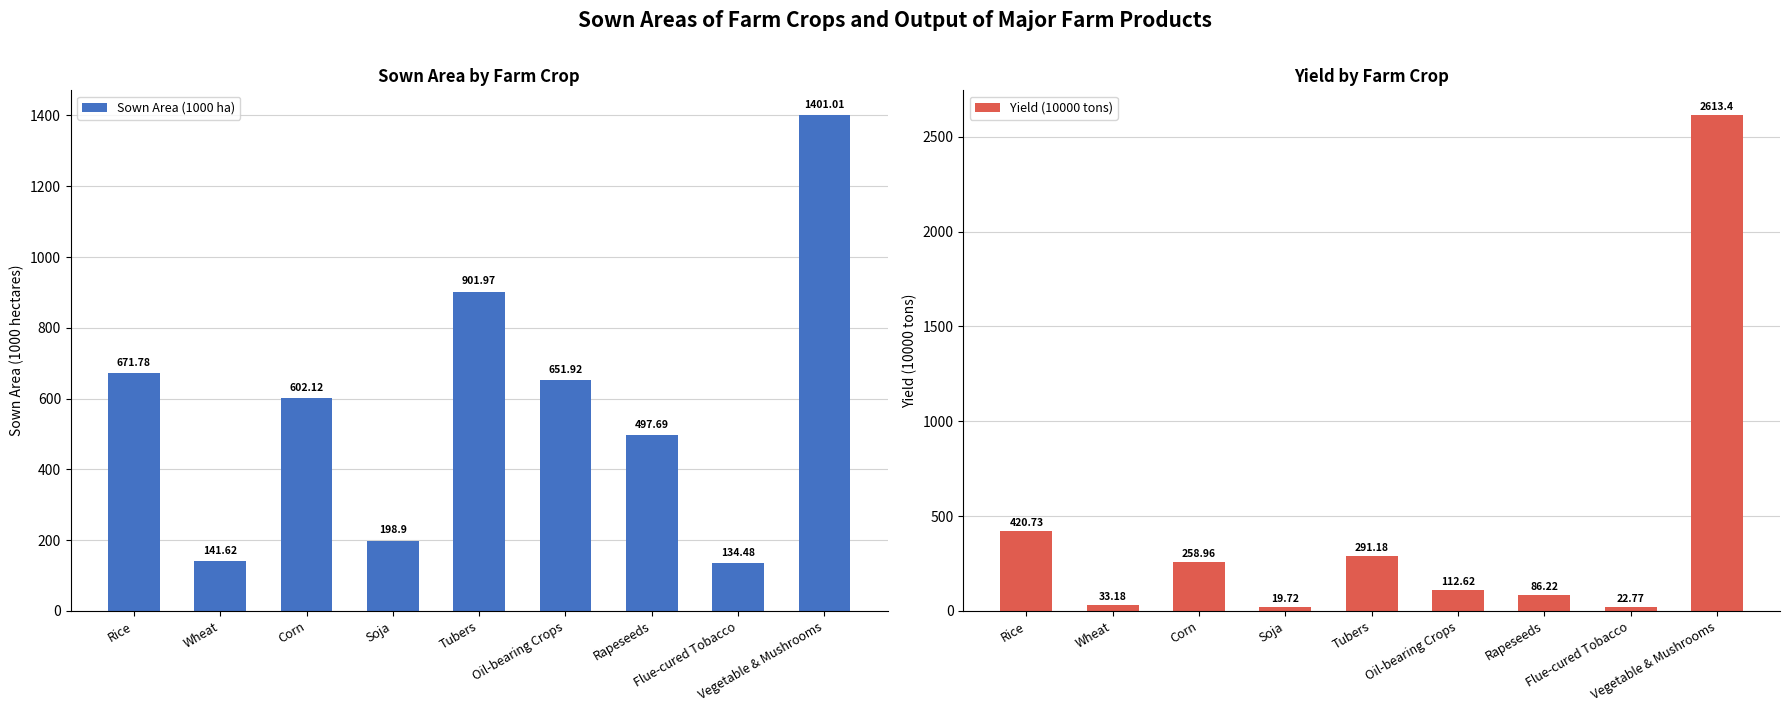

Is it true that Sown Area (1000 ha) equals 809.2 at Corn?

False